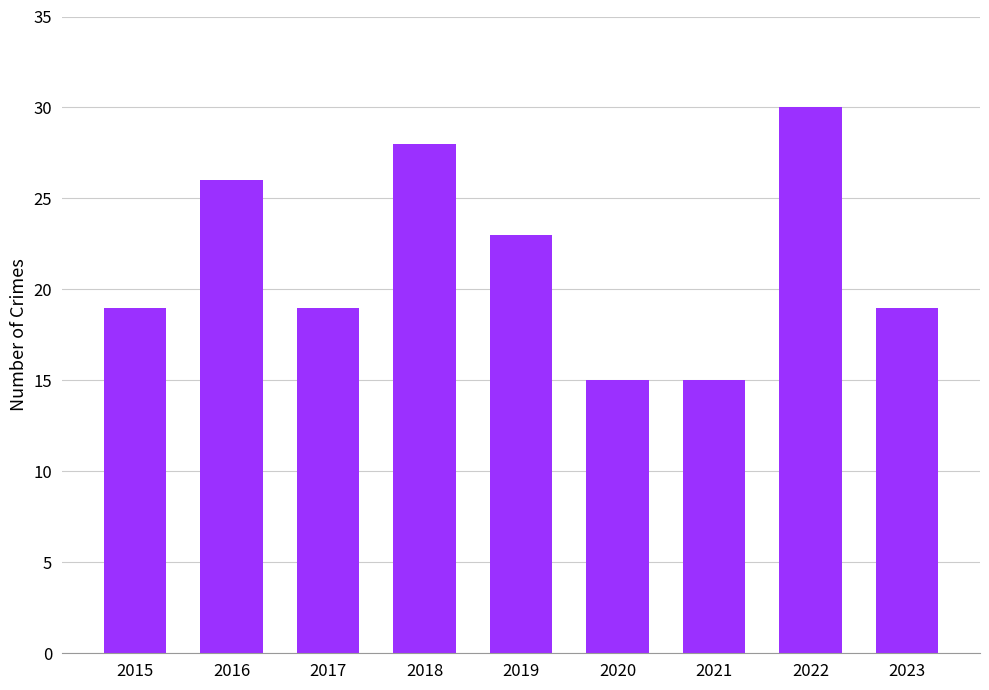

The value at 2022 is 44. True or false?

False